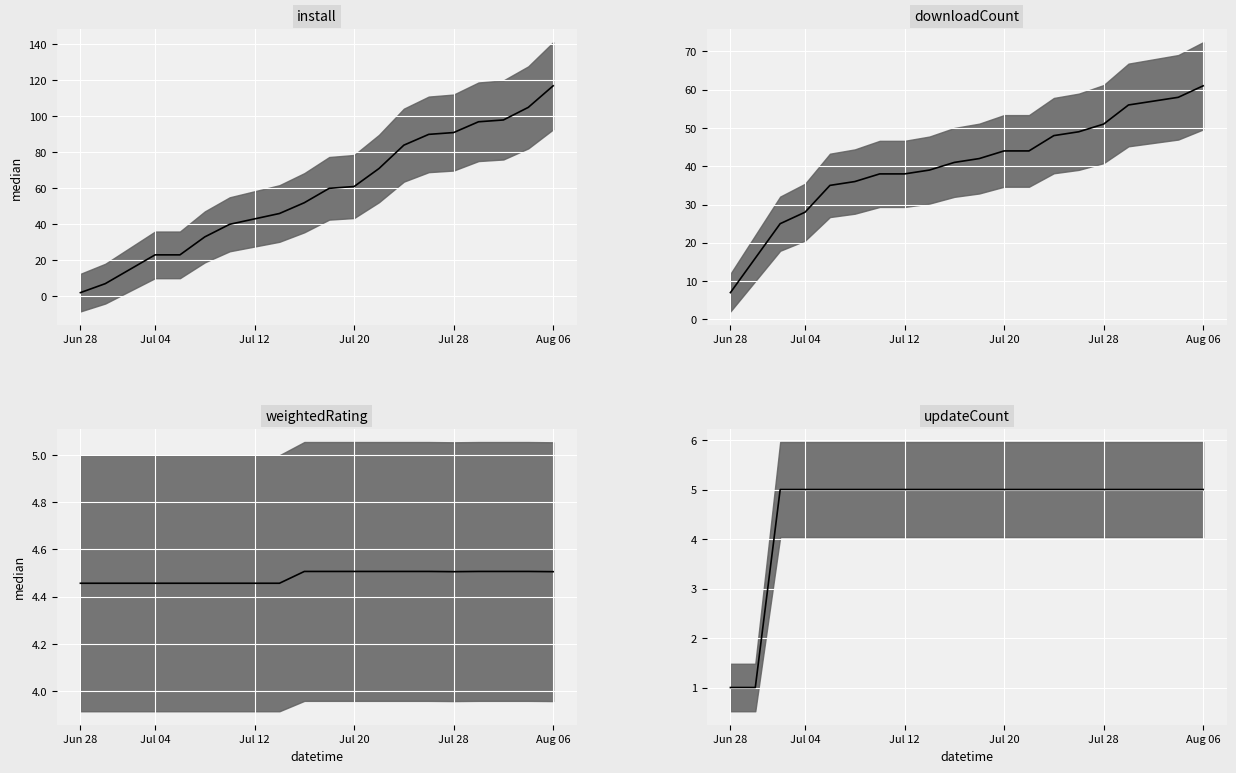

The value of weightedRating median at 6 is 4.5. True or false?

True